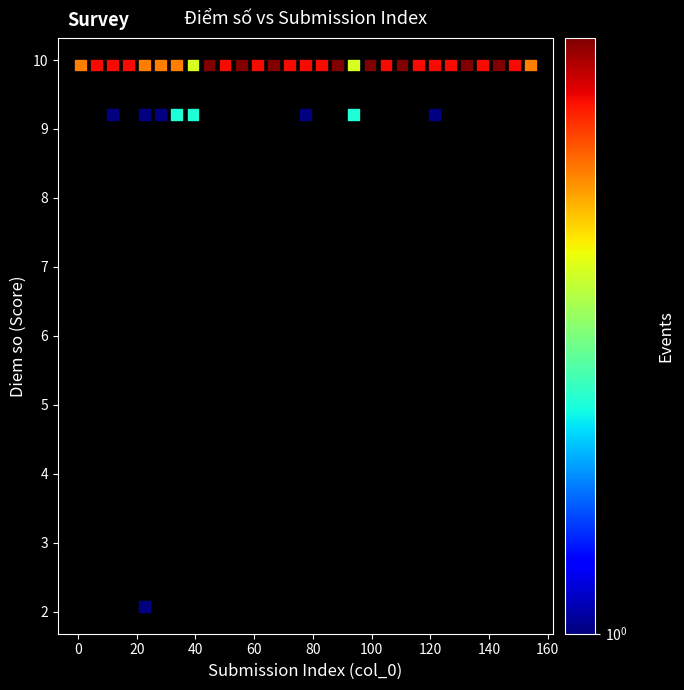

What is the range of X values (max minus min)?

153.5